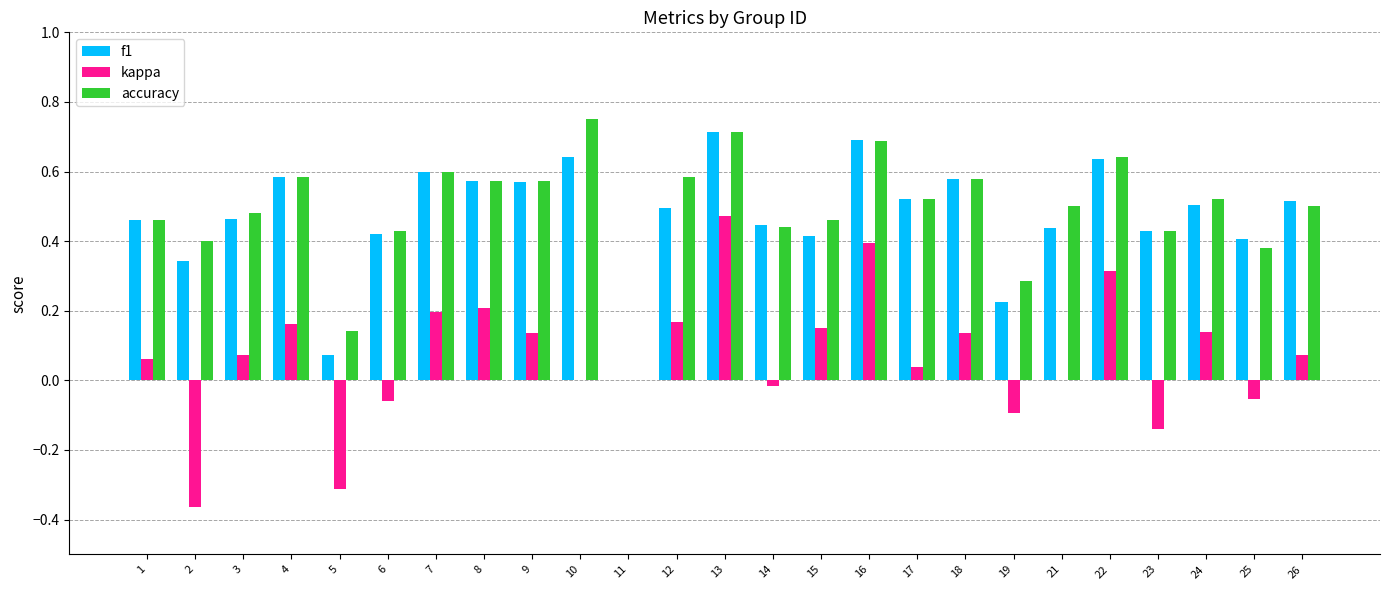

The value of accuracy at 23 is 0.6. True or false?

False